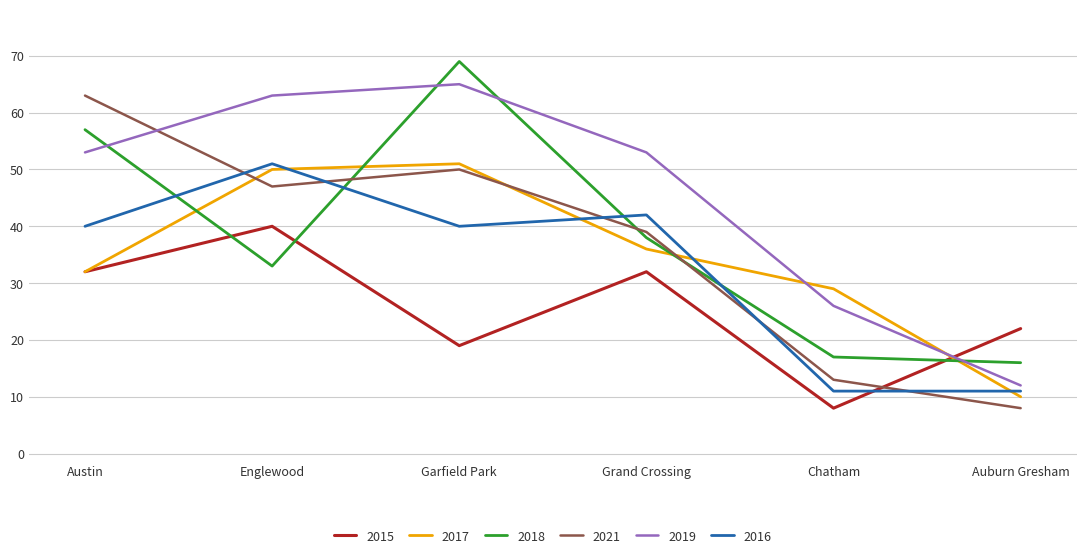

True or false: 2018 has a value of 26 at Garfield Park.

False